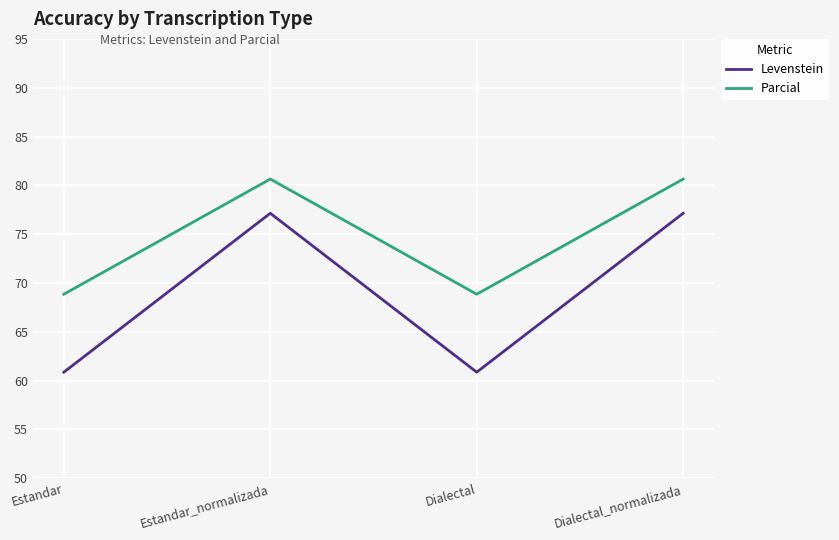

Which series has the largest total across all categories?

Parcial